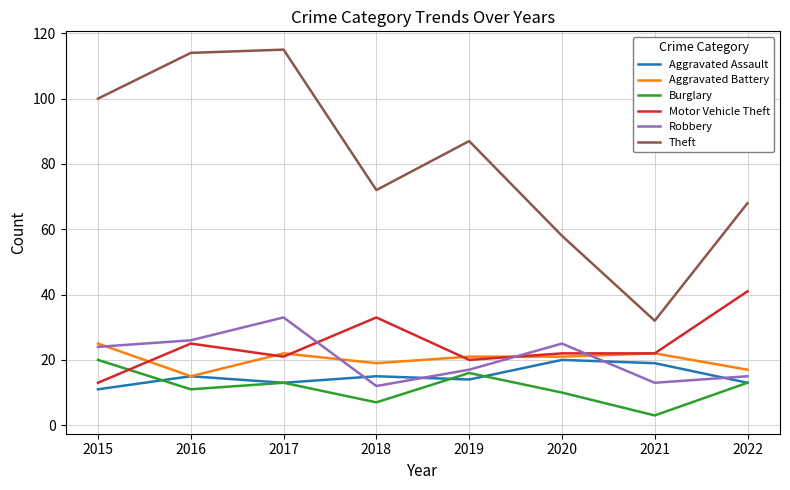

Is this an area chart (filled region under the line)?

No